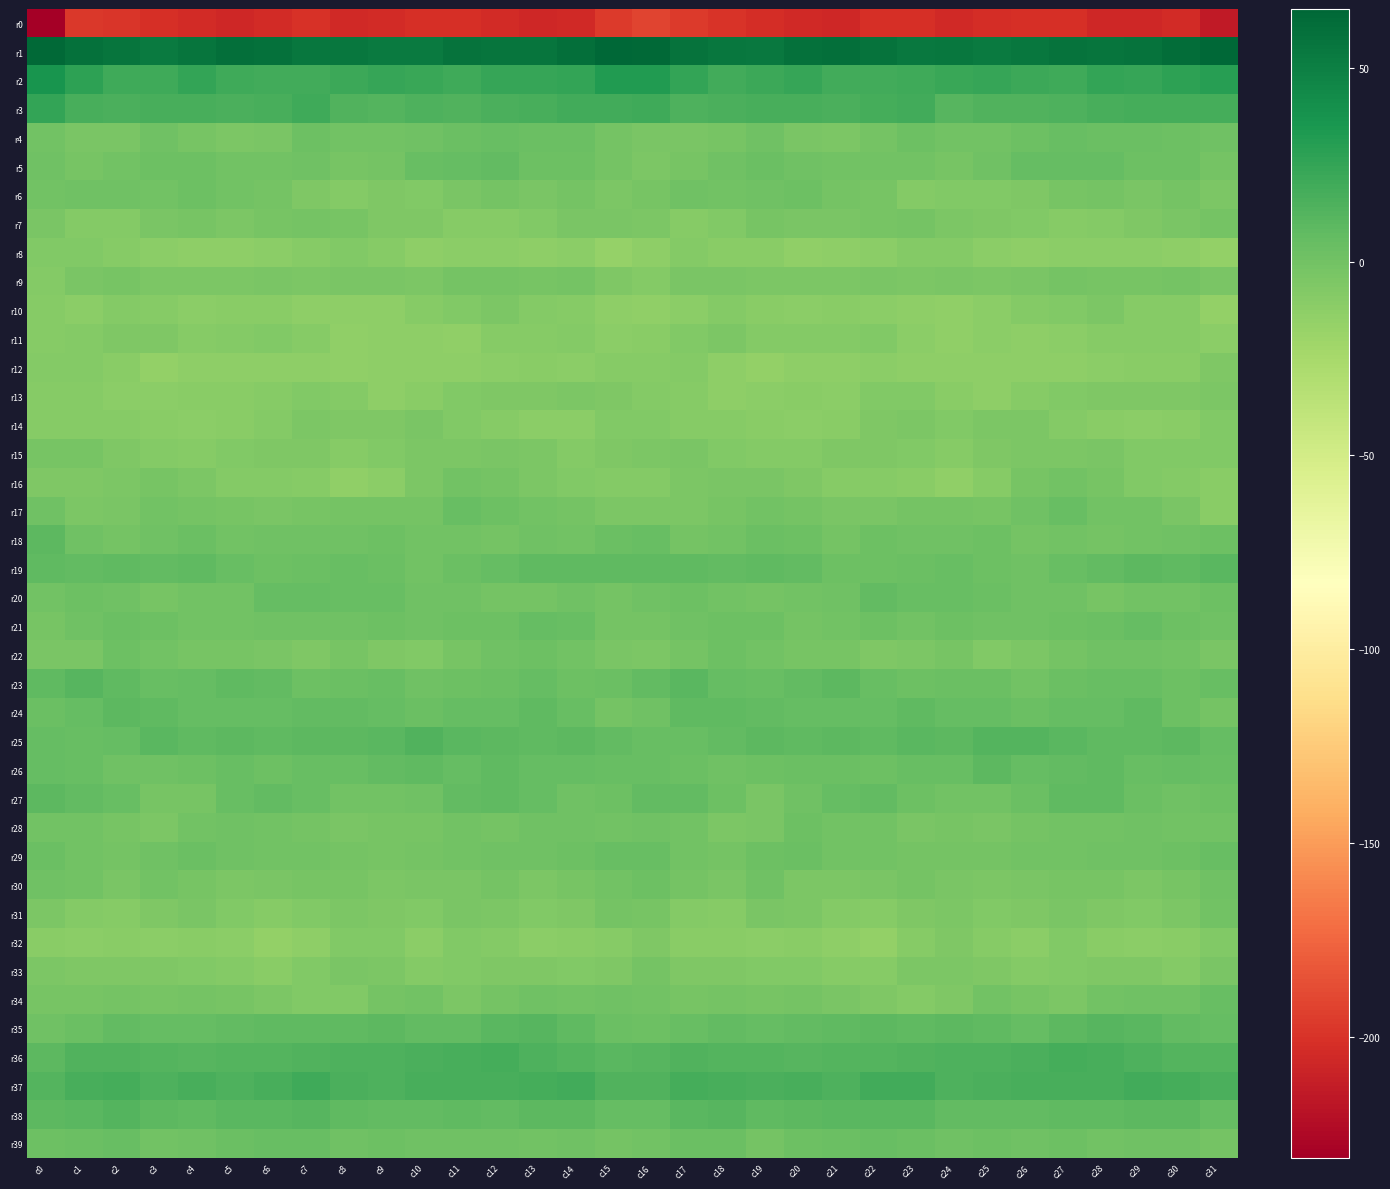

Which series has the largest total across all categories?

r1